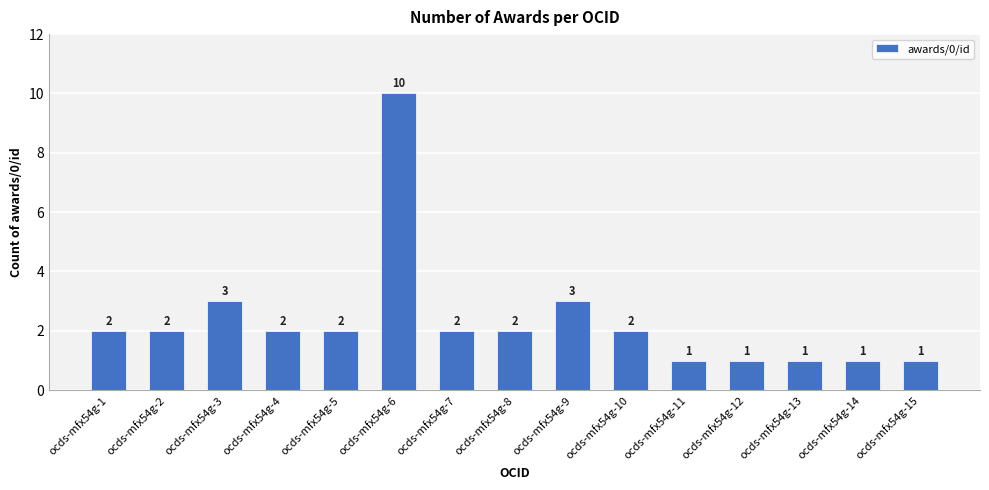

True or false: the data shows 1 at ocds-mfx54g-7.

False